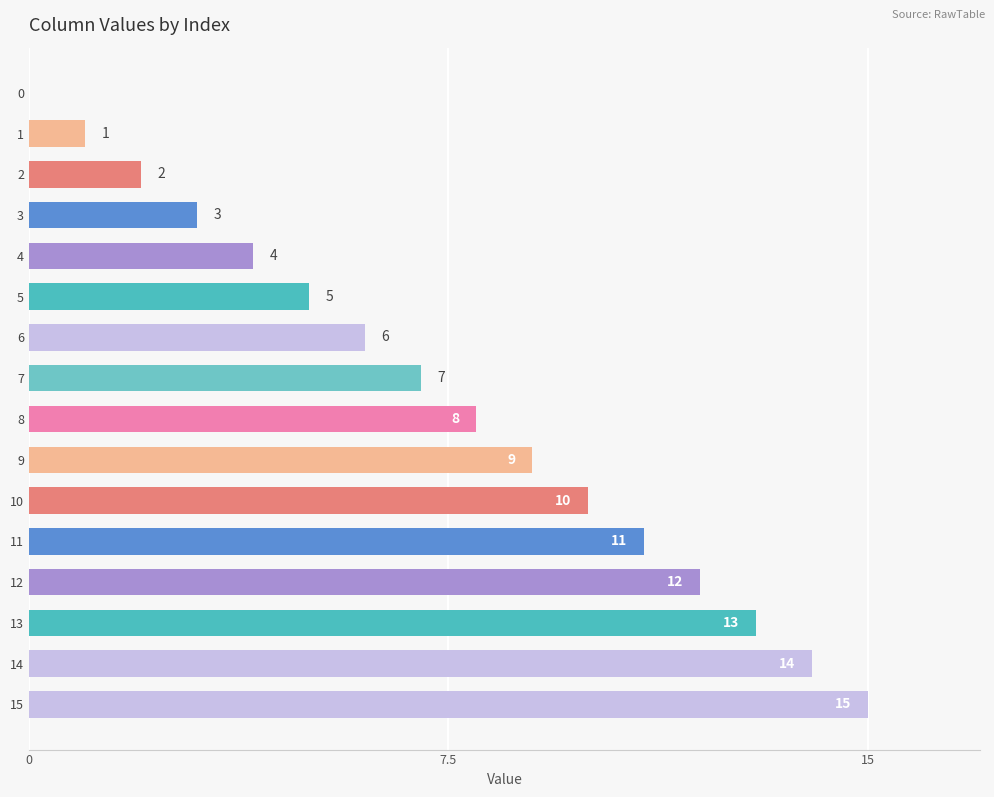

What is the sum of all values?

120